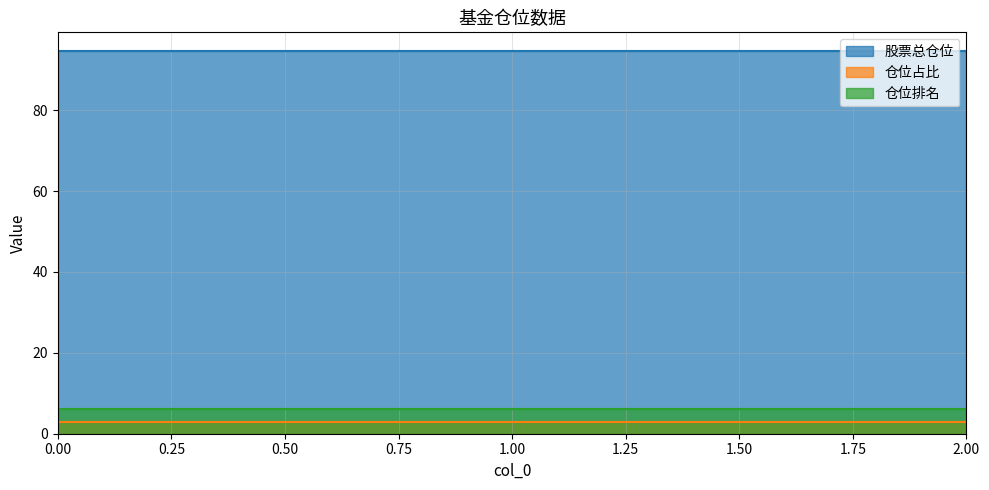

What is the value of the 股票总仓位 point at the 3rd from the left?

94.5